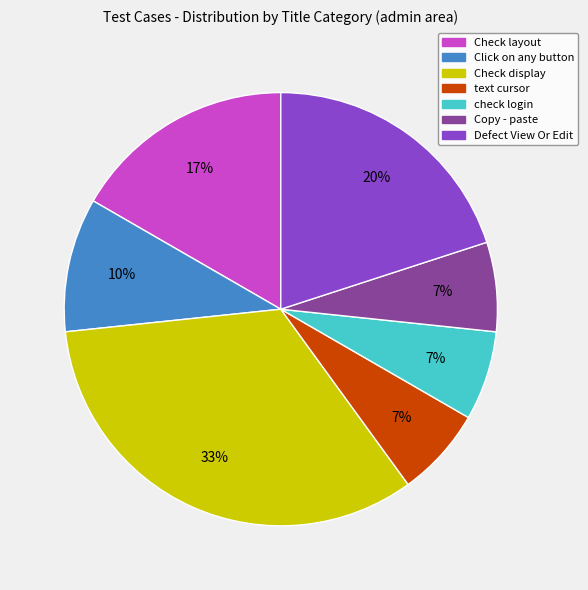

Combined, do Check display and text cursor account for over 50%?

No